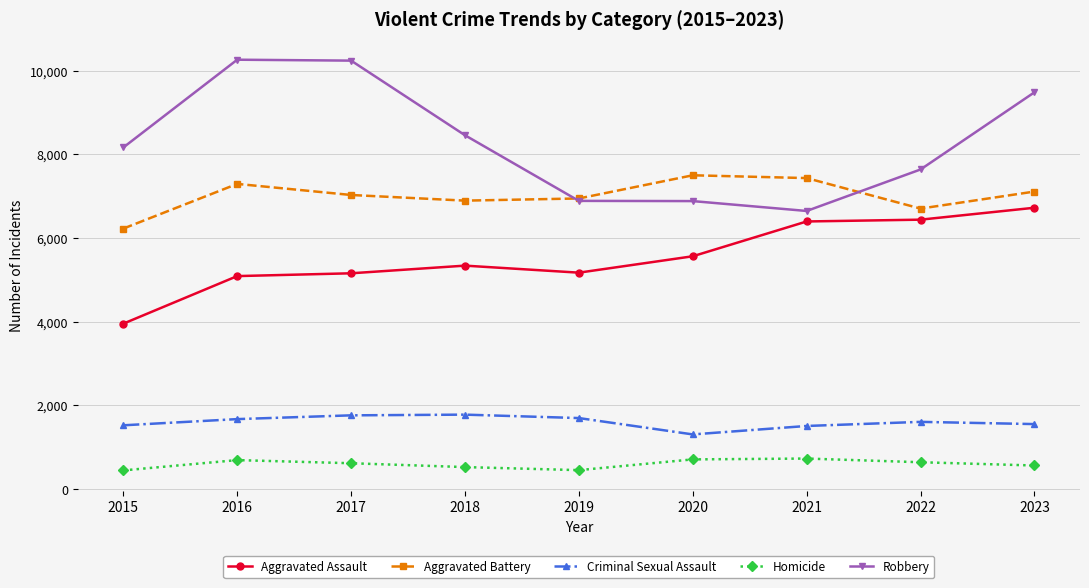

The value of Aggravated Battery at 2022 is 1733. True or false?

False